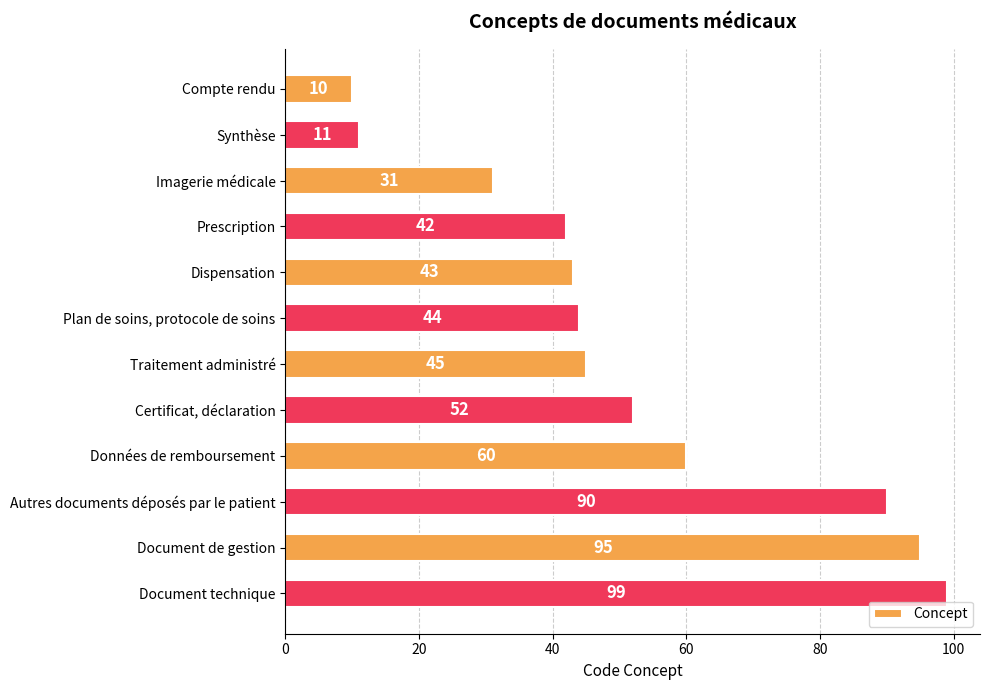

The value at Dispensation is 43. True or false?

True